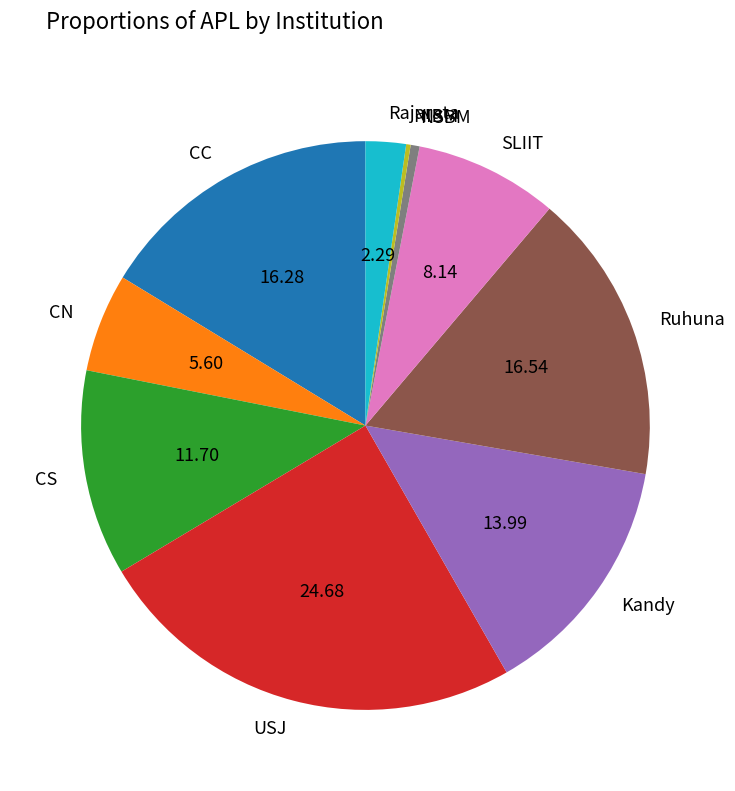

Which slice is the largest?

USJ